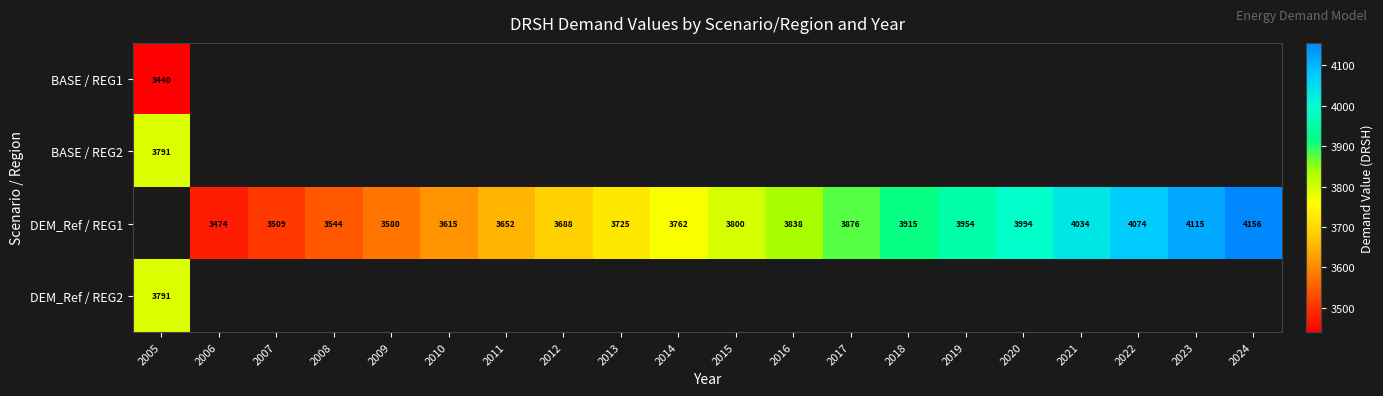

List the series in order of their overall mean, lowest first.

BASE / REG1, BASE / REG2, DEM_Ref / REG1, DEM_Ref / REG2